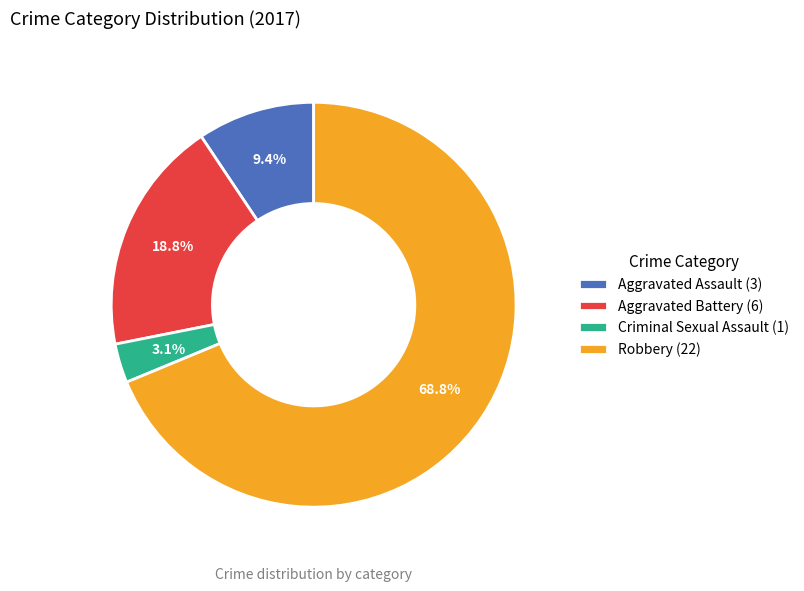

How much of the chart is everything except Criminal Sexual Assault?

96.9%